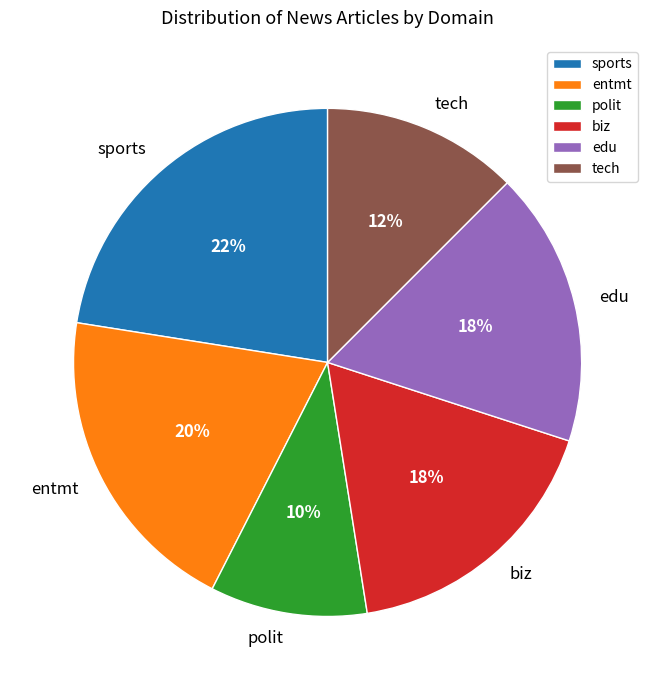

What is the smallest slice in the pie chart?

polit